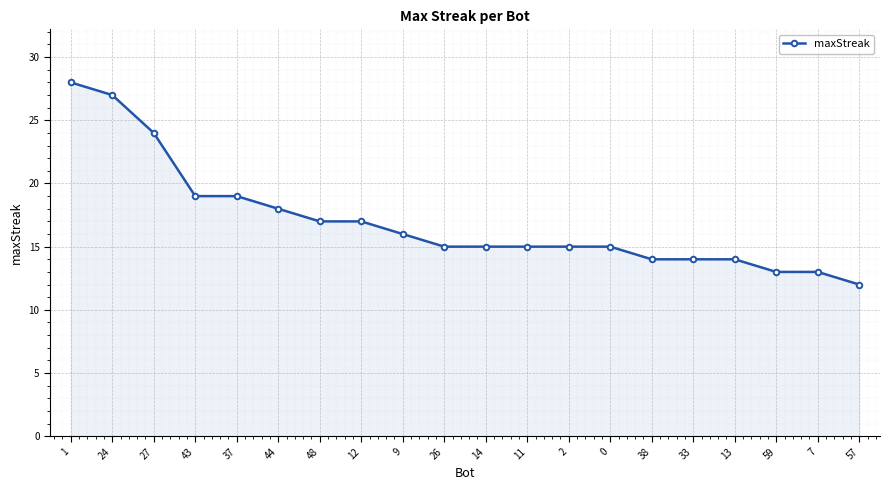

Reading left to right, extract all data points from this chart.

1=28	24=27	27=24	43=19	37=19	44=18	48=17	12=17	9=16	26=15	14=15	11=15	2=15	0=15	38=14	33=14	13=14	59=13	7=13	57=12